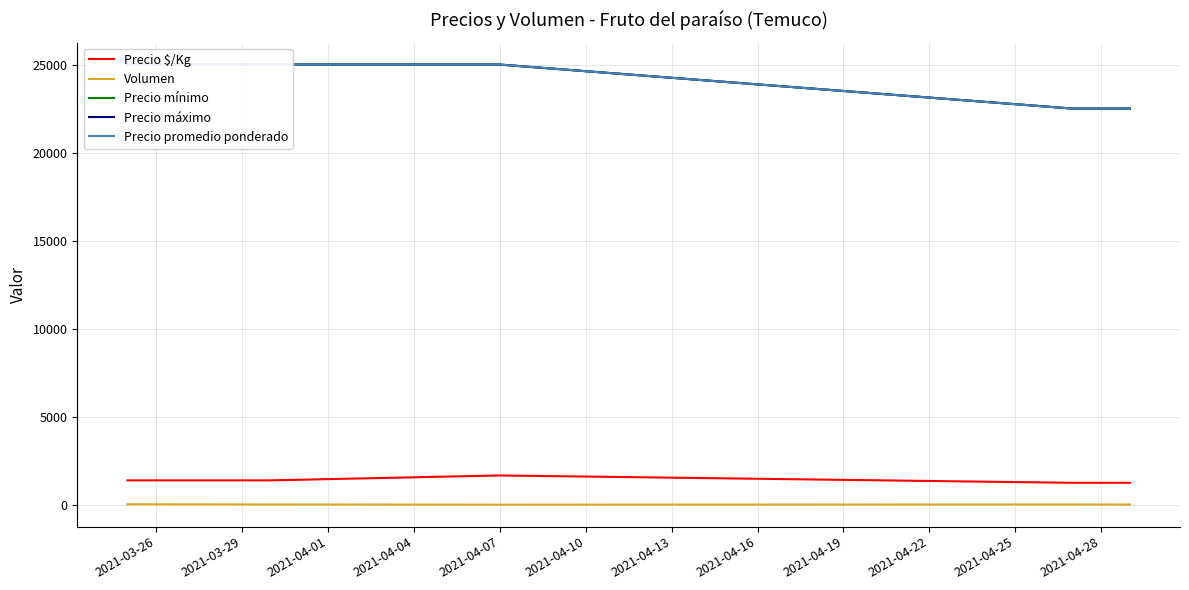

True or false: Precio $/Kg and Volumen intersect in this chart.

False